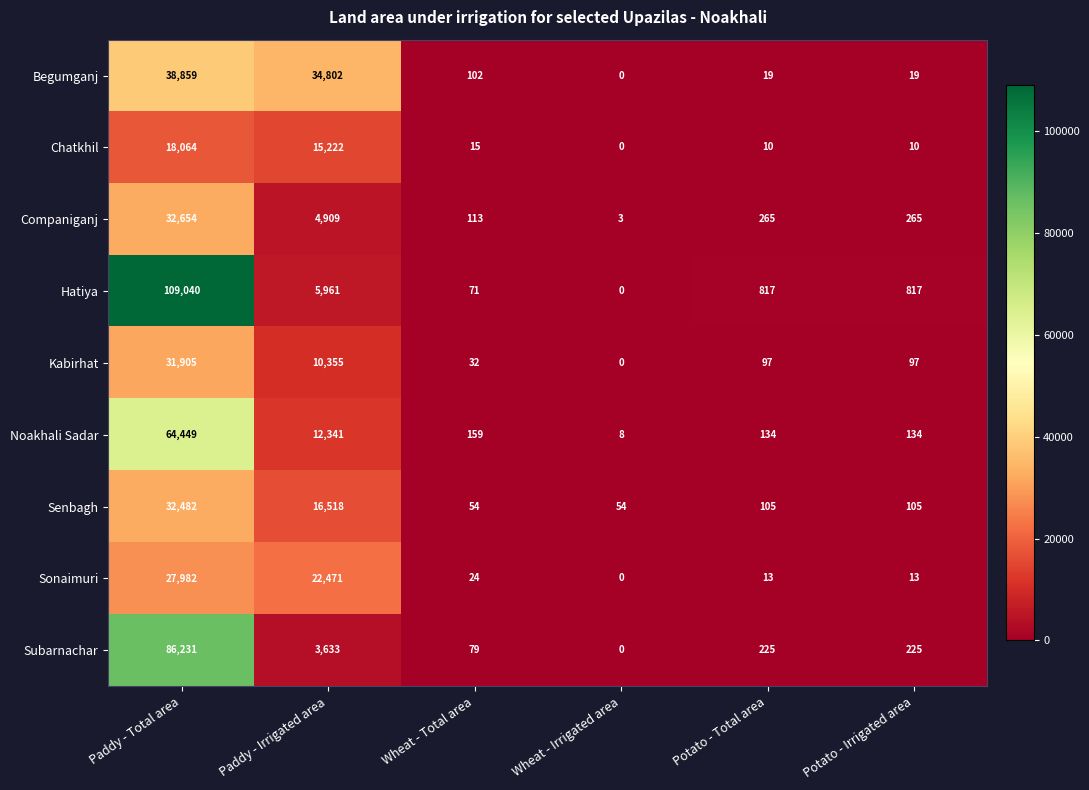

Between Wheat - Total area and Wheat - Irrigated area, which series saw the biggest shift?

Noakhali Sadar